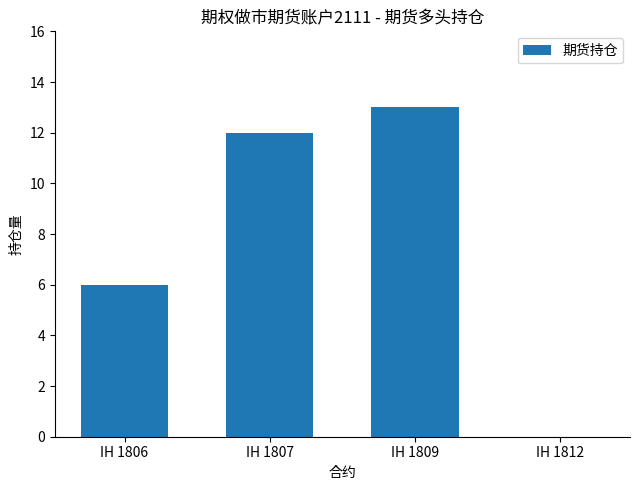

Reading left to right, extract all data points from this chart.

IH 1806=6	IH 1807=12	IH 1809=13	IH 1812=0